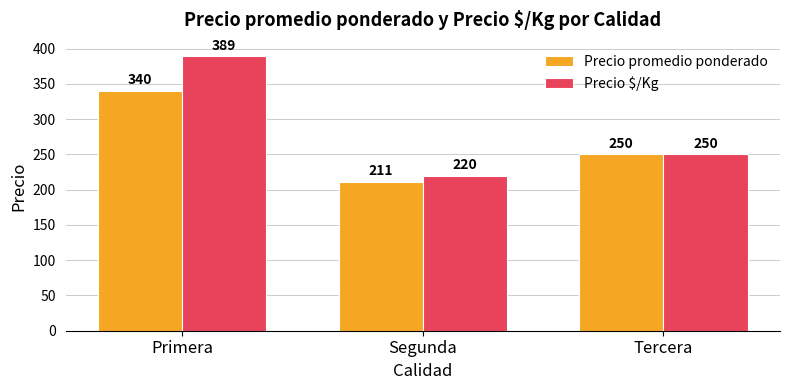

At which category is the sum across all series the highest?

Primera